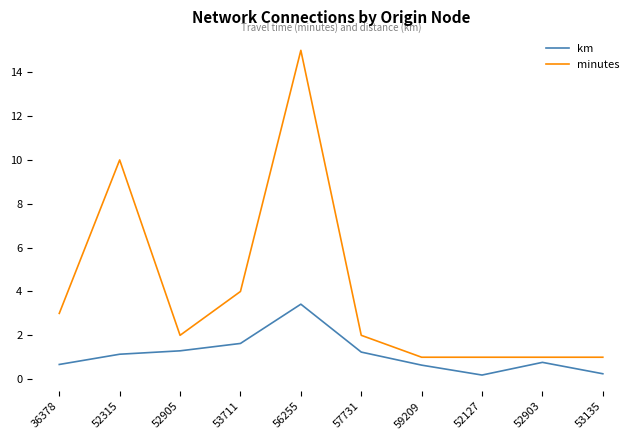

What is the maximum value shown in the chart?

15.0